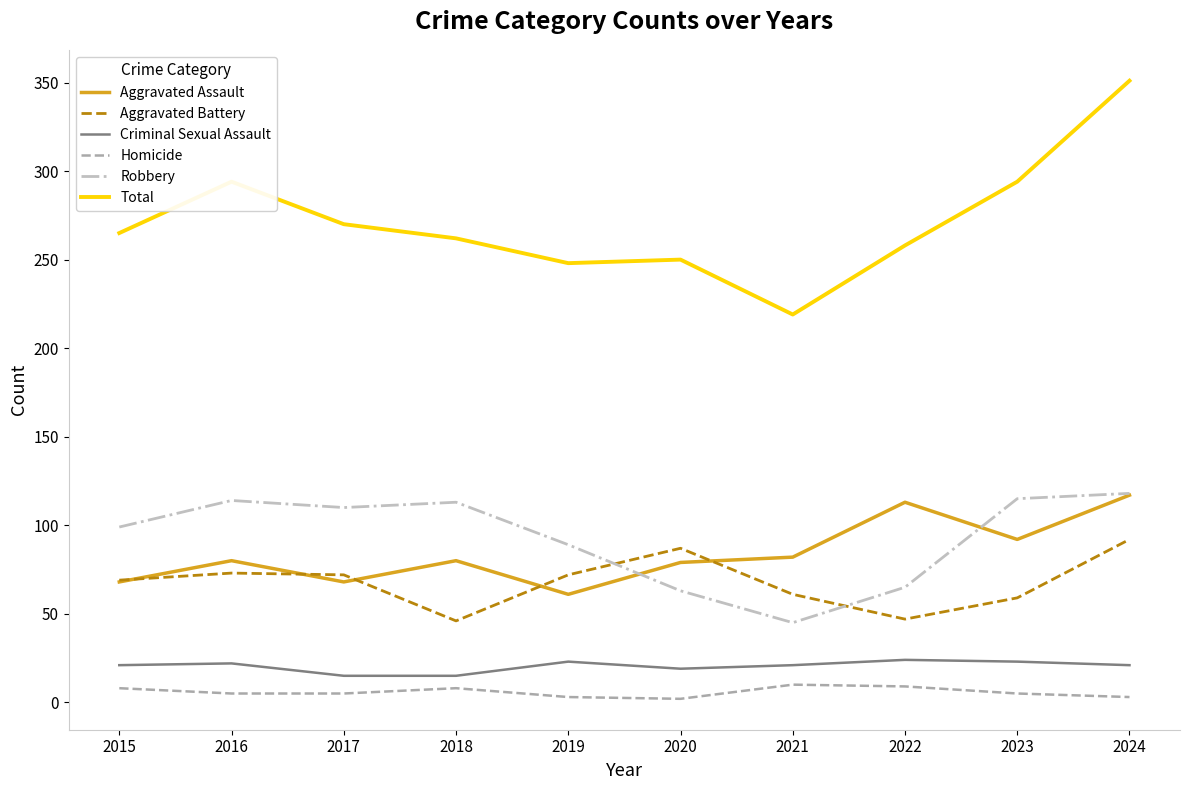

Between 2016 and 2024, which series saw the biggest shift?

Total